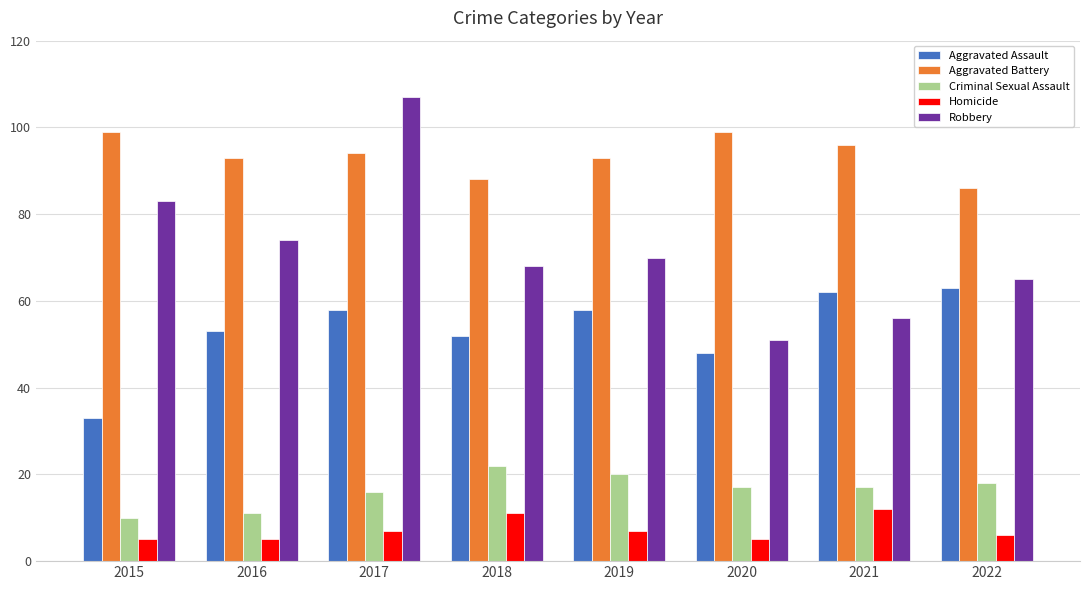

At which label does Criminal Sexual Assault reach its minimum?

2015